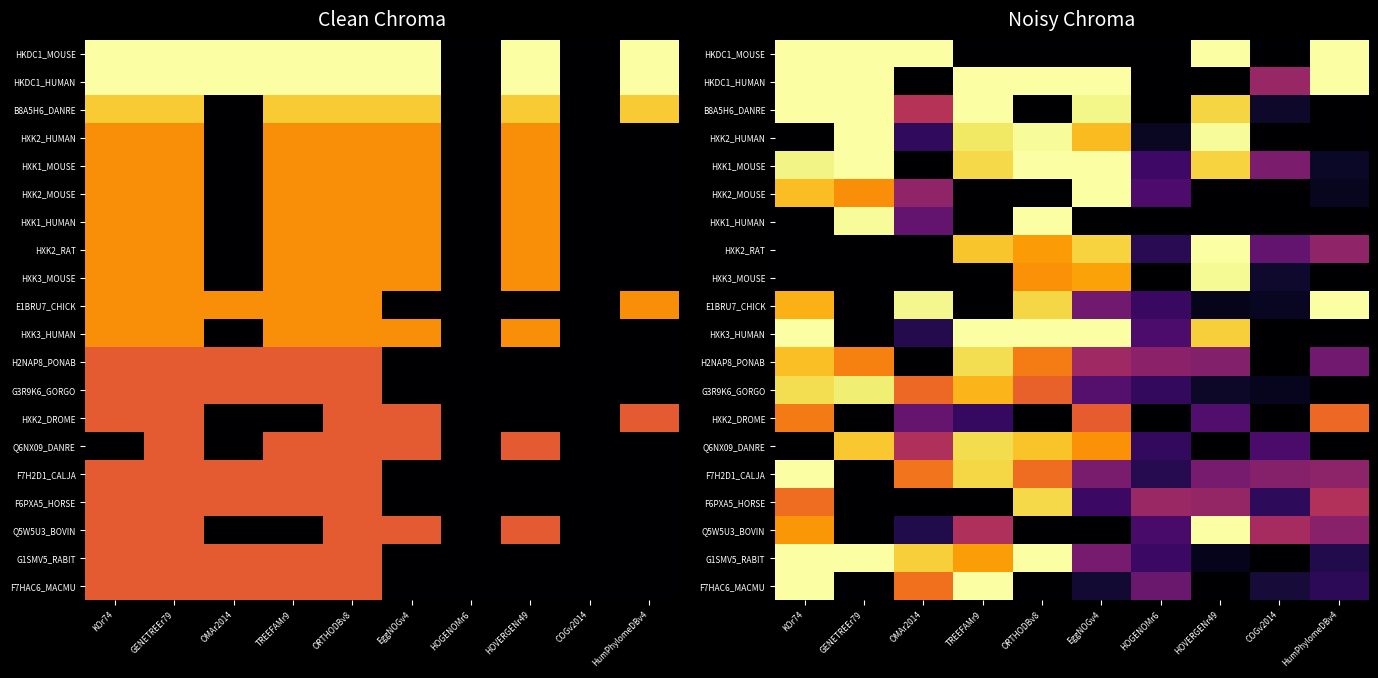

Between HOGENOMr6 and EggNOGv4, which is larger?

HOGENOMr6